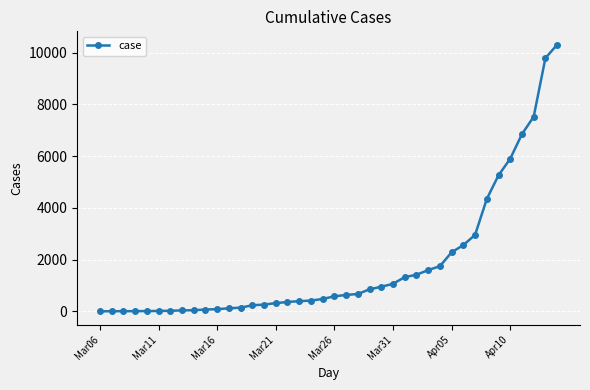

What is the difference between the maximum and minimum values?

10302